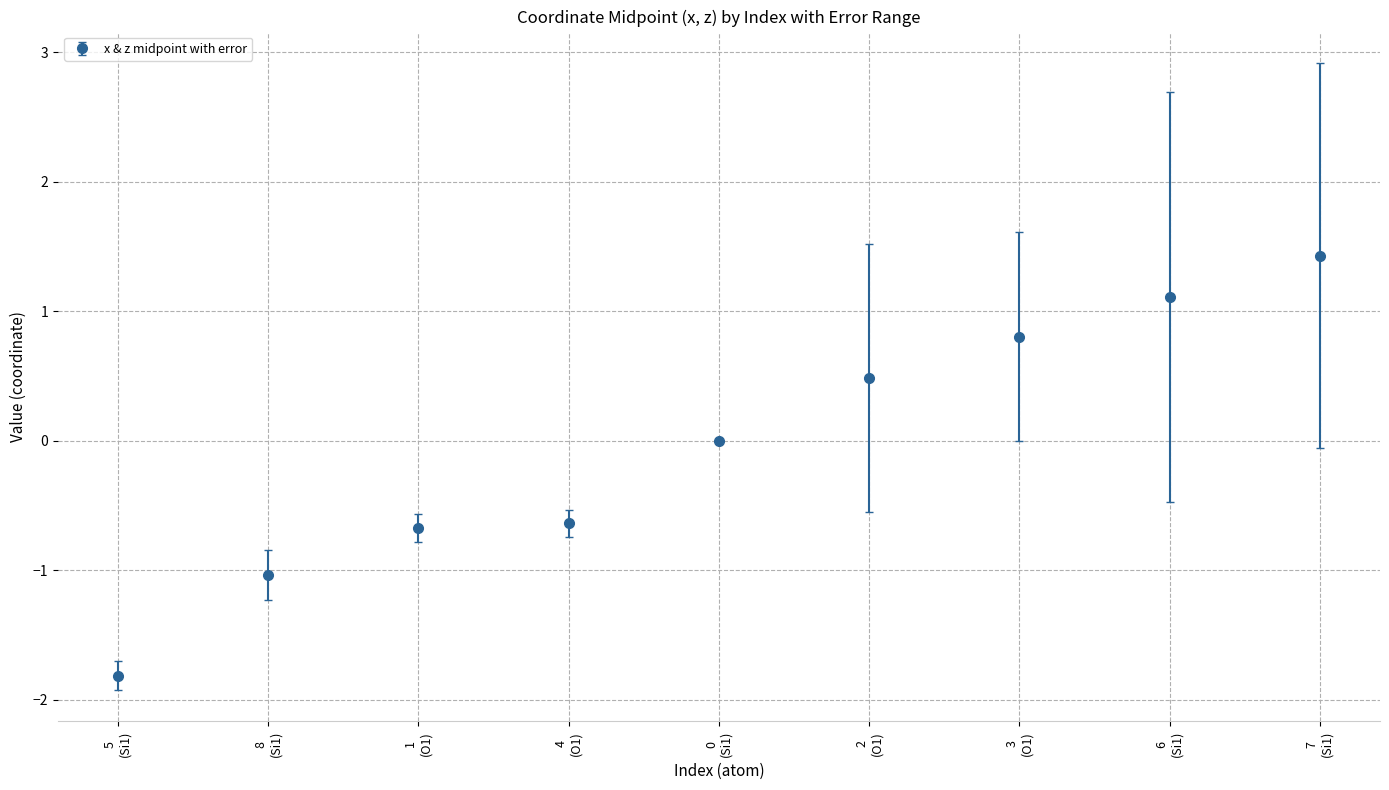

What is the difference between the maximum and minimum values?

3.2